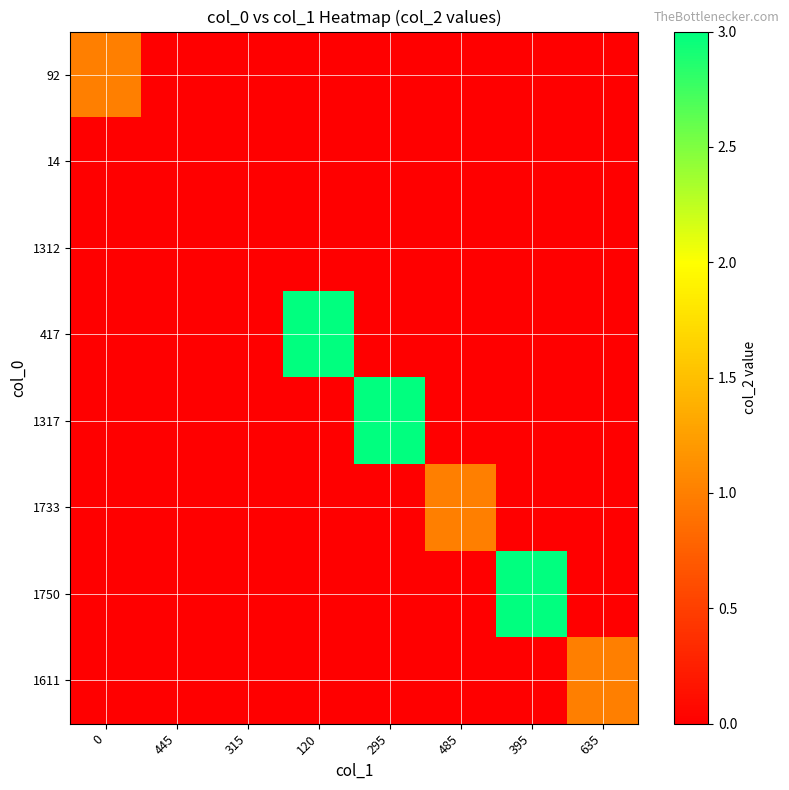

Rank the series at 120 from highest to lowest value.

417, 92, 14, 1312, 1317, 1733, 1750, 1611